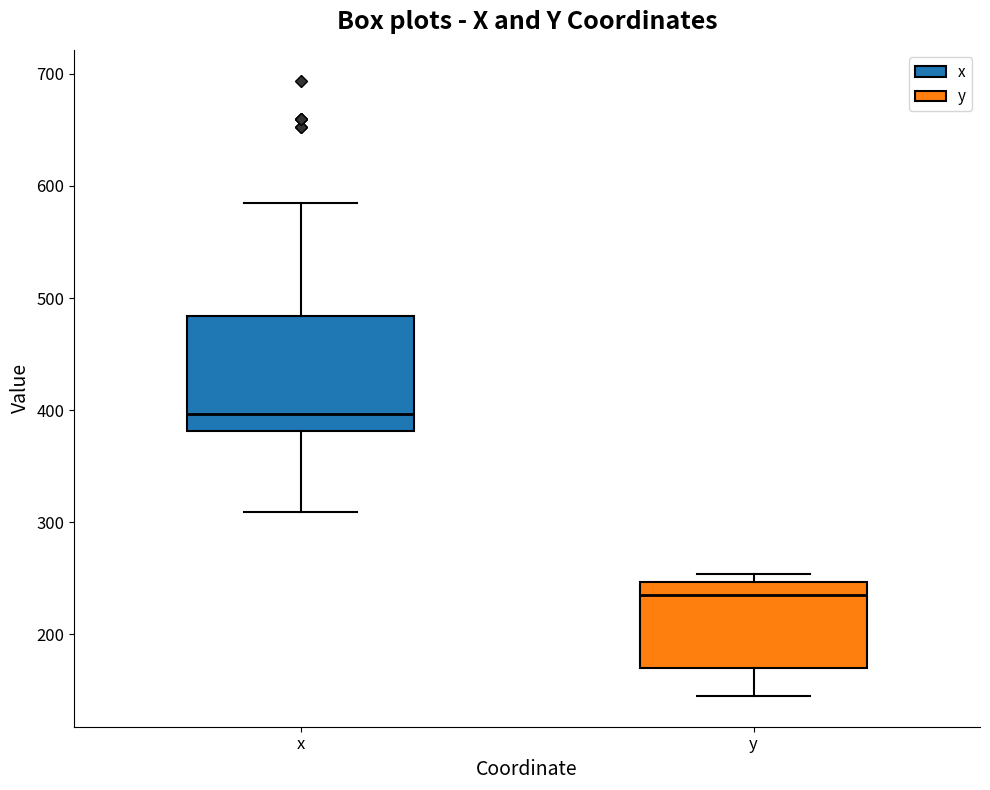

Reading left to right, transcribe this box plot: for each box, give where its median line is, the range the box spans, and where its two whiskers end, as read against the y-axis. The values are not printed on the chart, so give them approximately, as read against the axis.

x: median 400, box 380 to 480, whiskers 310 to 590
y: median 240, box 170 to 250, whiskers 150 to 250 (just above the box's upper edge)